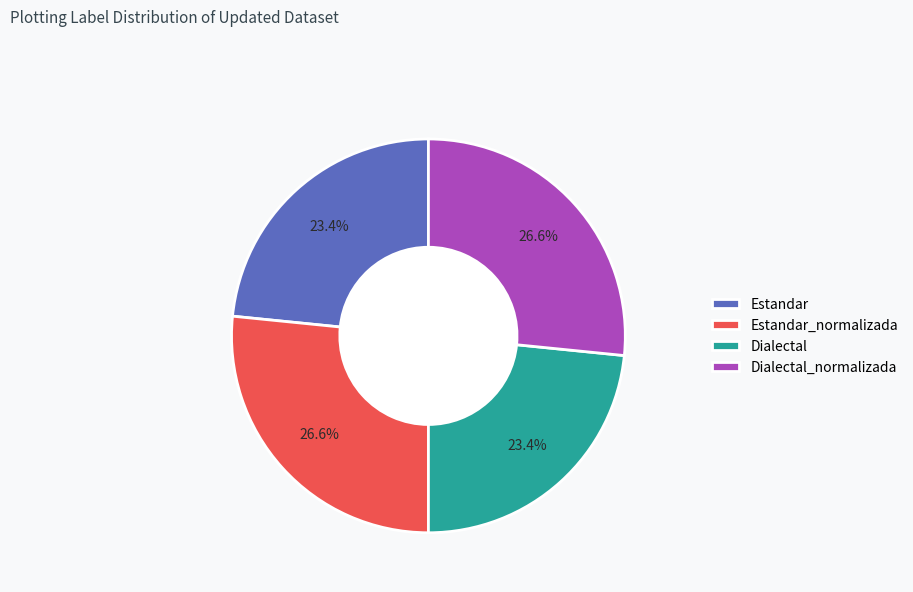

Count the number of slices in the pie.

4